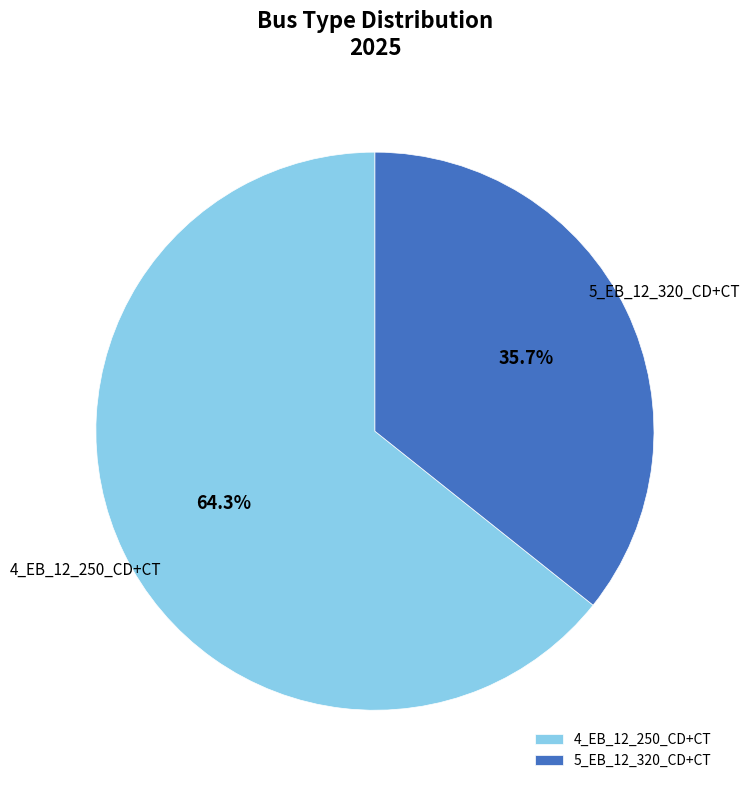

The 4_EB_12_250_CD+CT slice represents 70% of the pie. True or false?

False